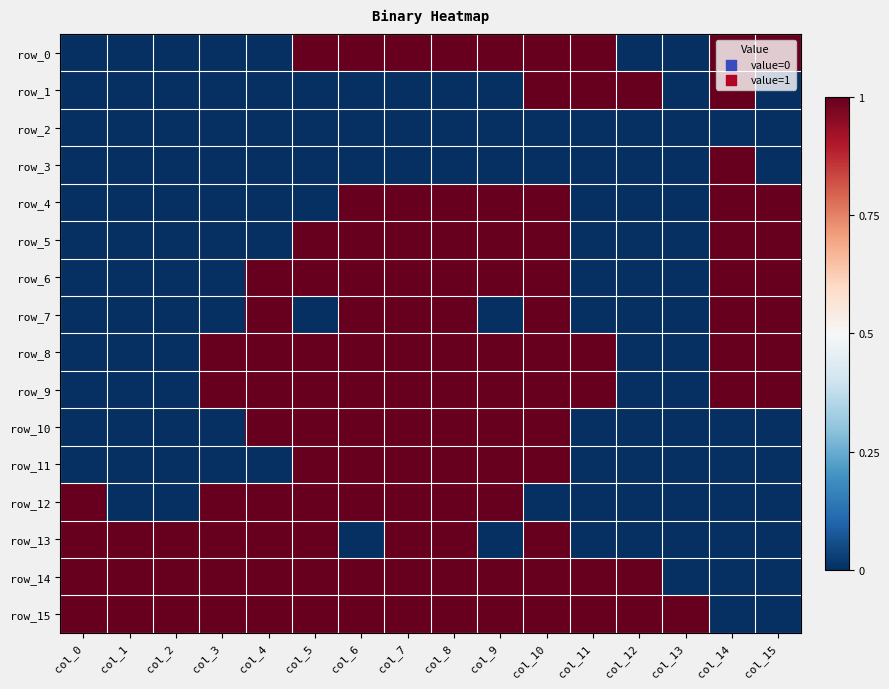

Between col_8 and col_5, which is larger?

col_8